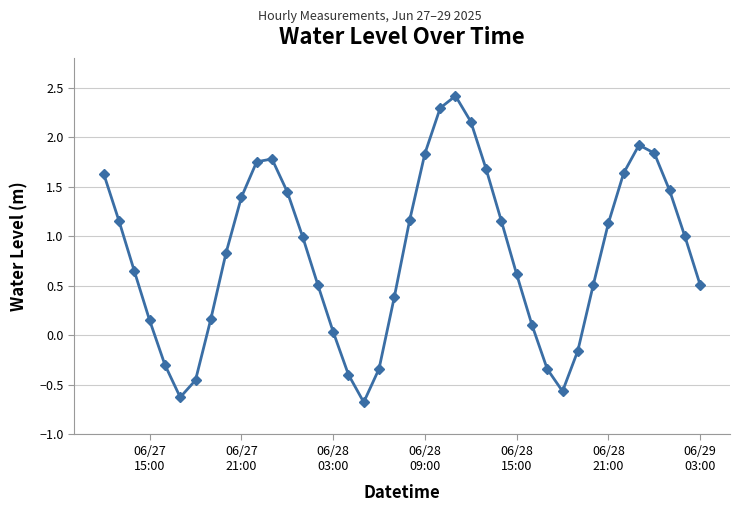

Does the chart display data point markers on the line(s)?

Yes